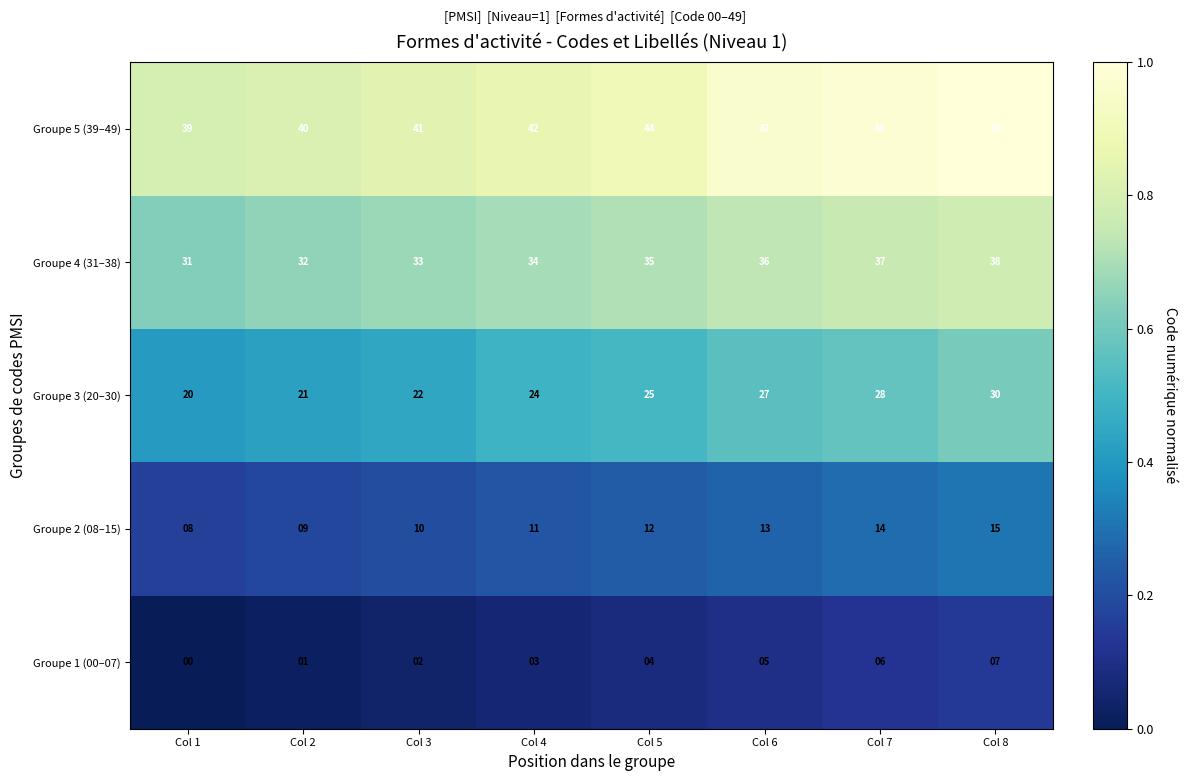

What is the maximum value for Groupe 5 (39–49)?

49